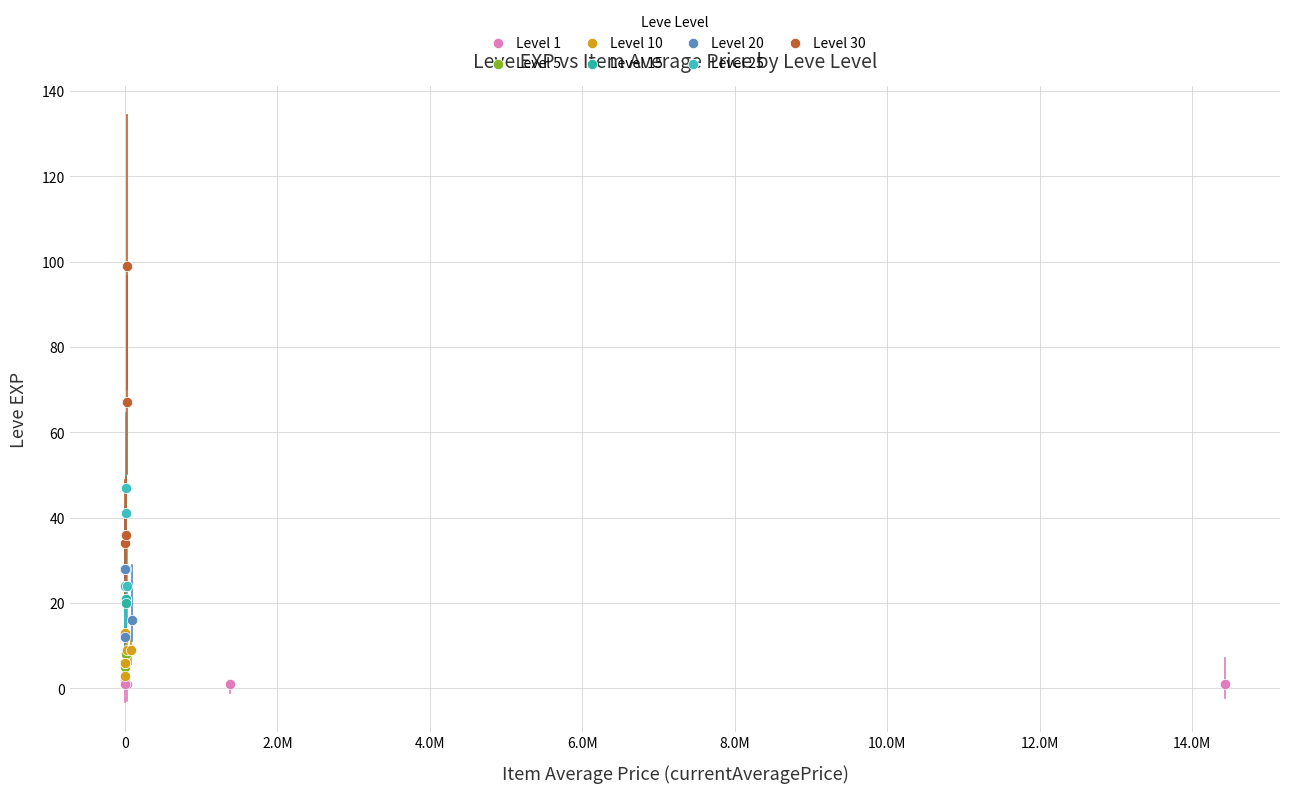

Which series contains the highest Y value?

Level 30